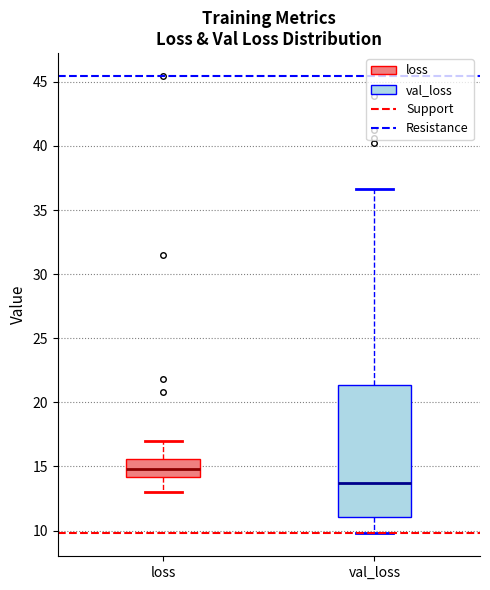

Where does the lower whisker of the box for val_loss end on the y-axis? The values are not printed on the chart, so give them approximately, as read against the axis.

10.0